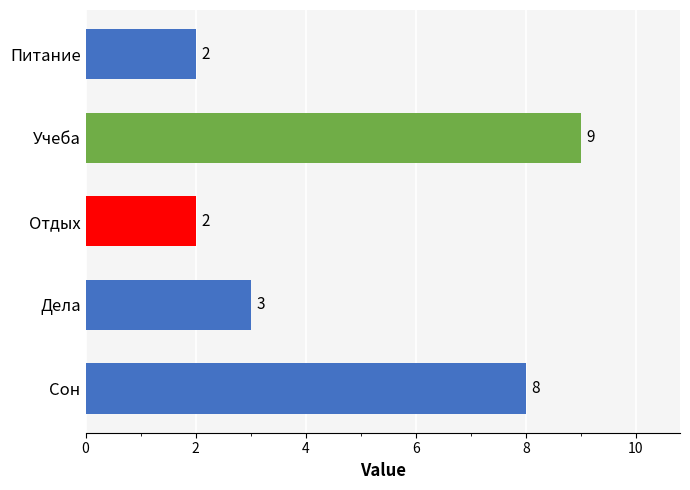

What is the difference between the maximum and minimum values?

7